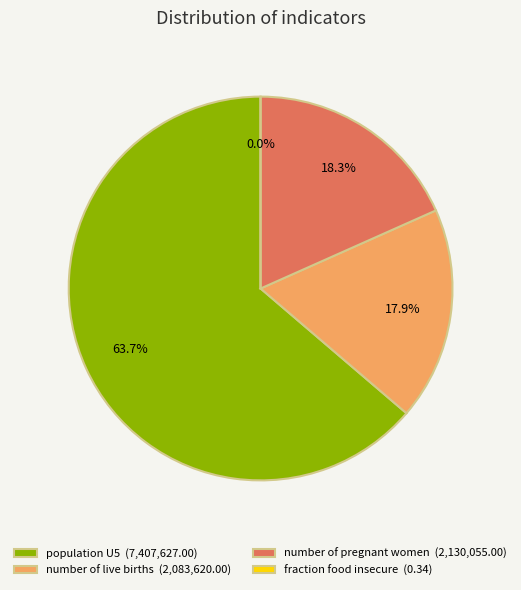

To the nearest percent, what is the average slice percentage?

25%